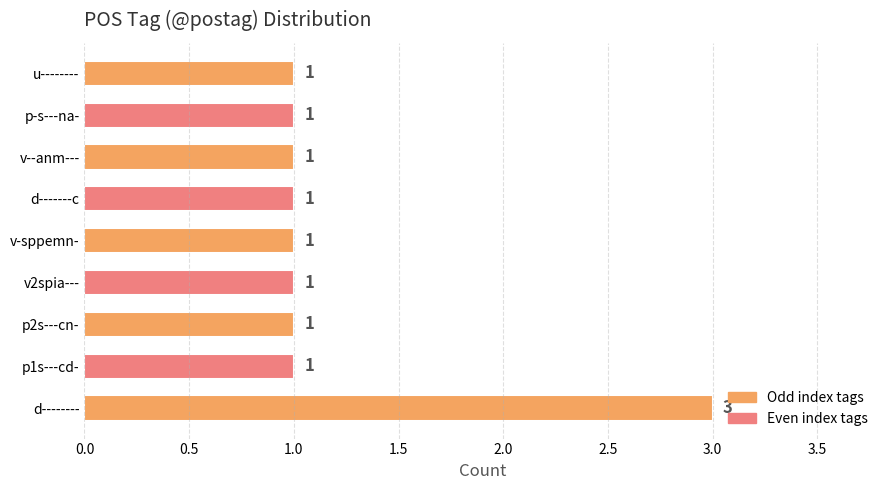

Count the number of data series in this chart.

1